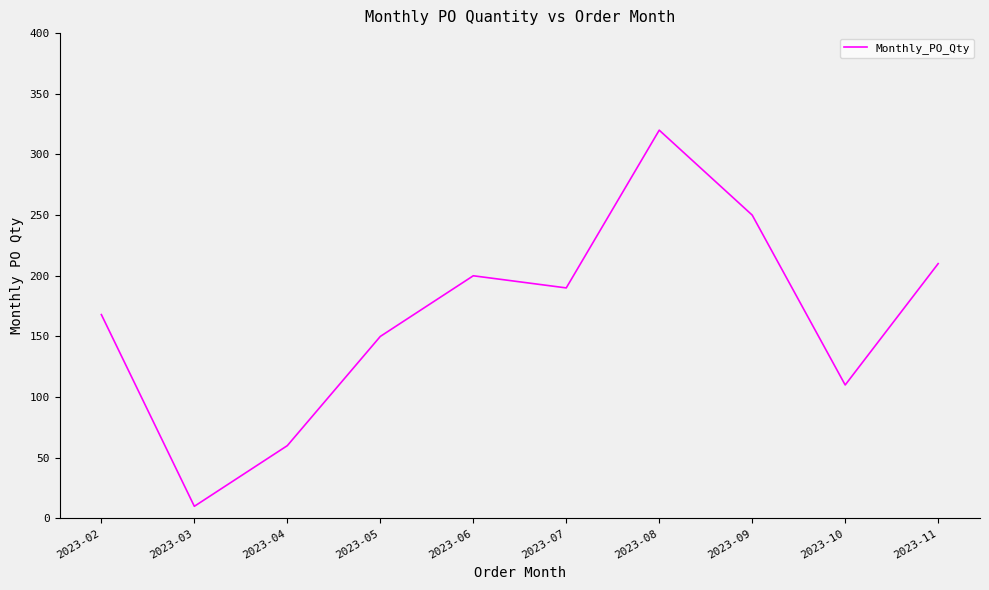

Reading left to right, list all the values displayed in this chart.

168	10	60	150	200	190	320	250	110	210